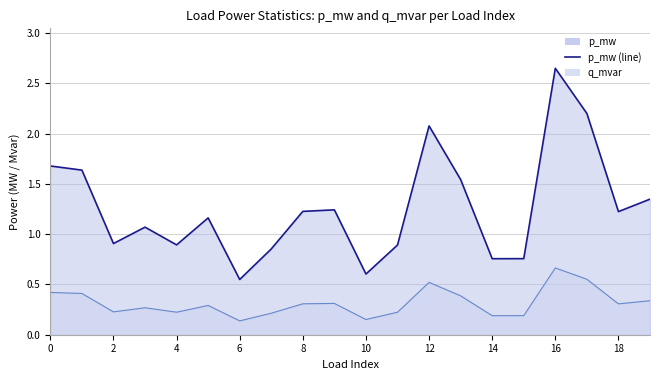

What is the total value across all series at 17?

2.8